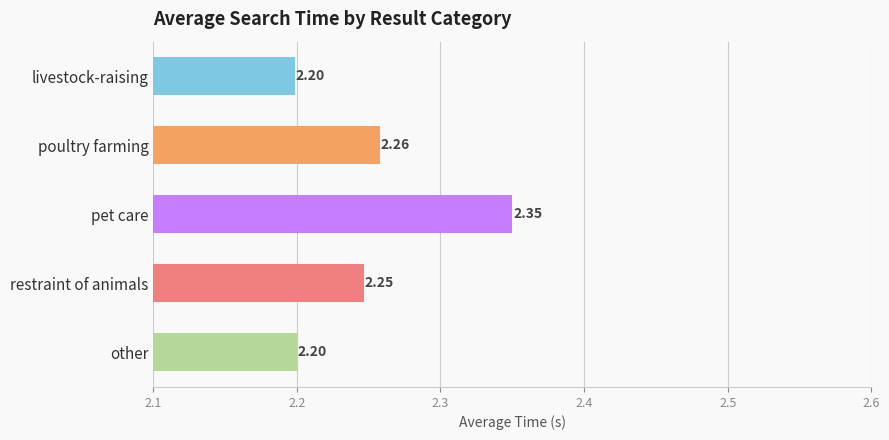

What is the sum of the values at restraint of animals and poultry farming?

4.5